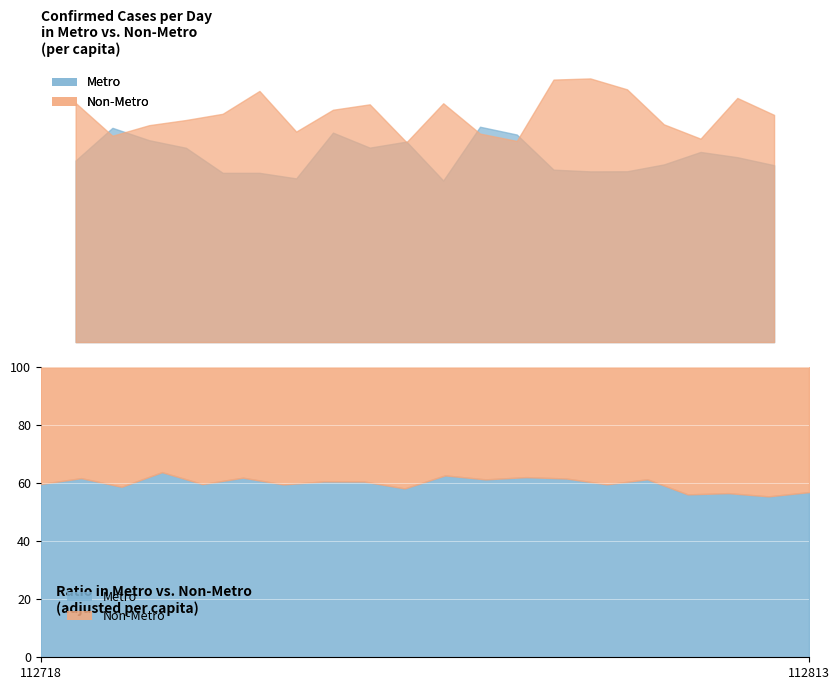

Is it true that Non-Metro equals 0.5 at 112718?

False